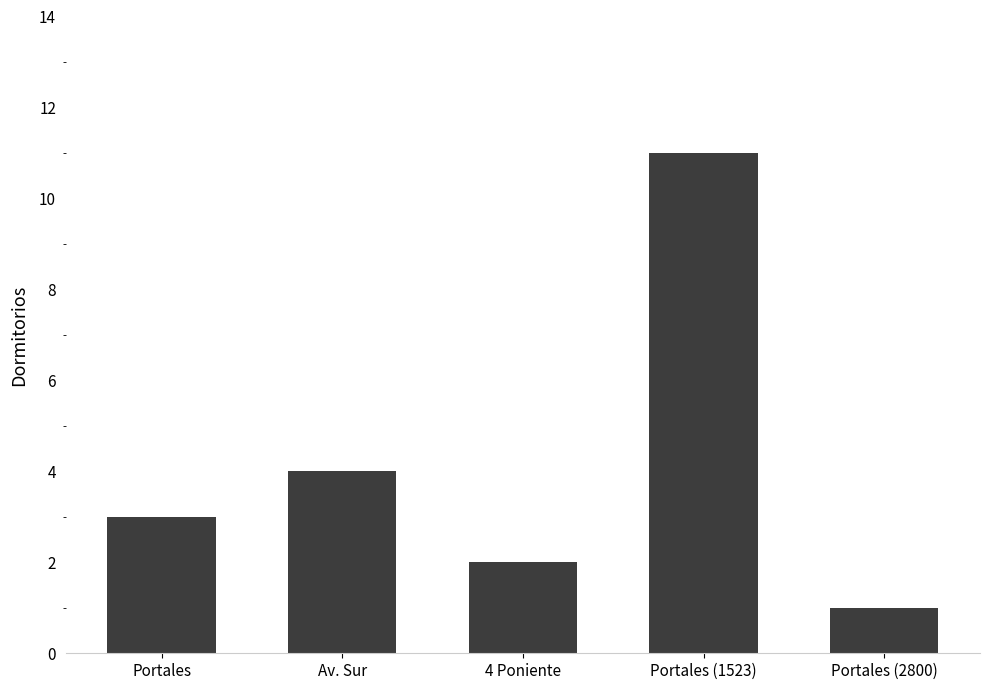

Are the bars grouped side by side (vs. stacked)?

No